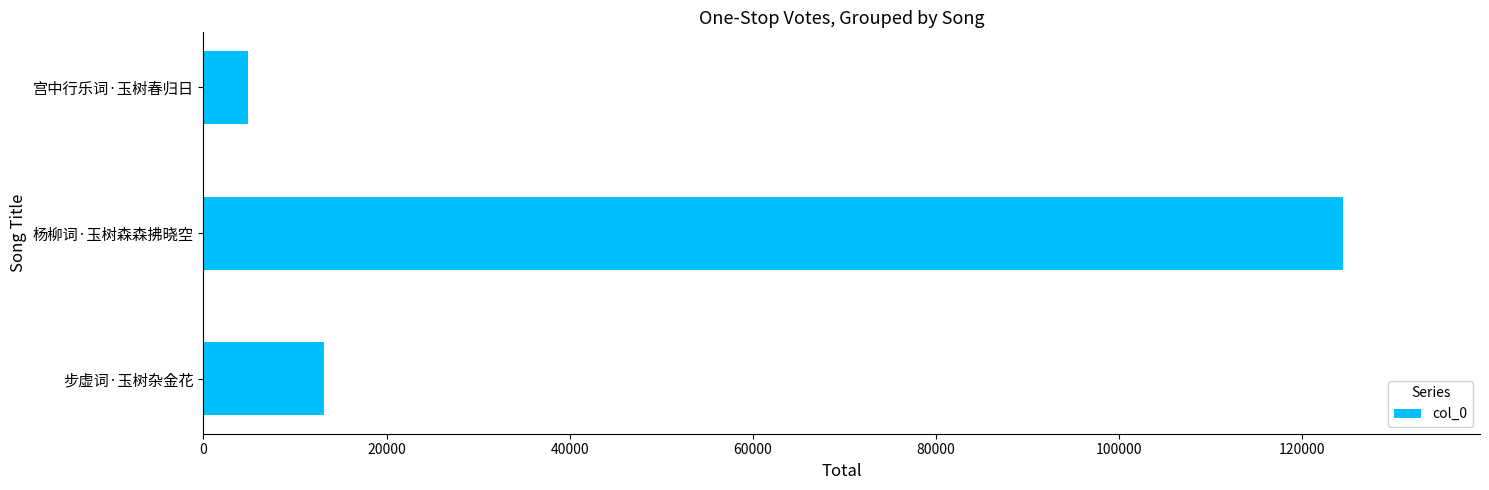

Are the bars horizontal?

Yes